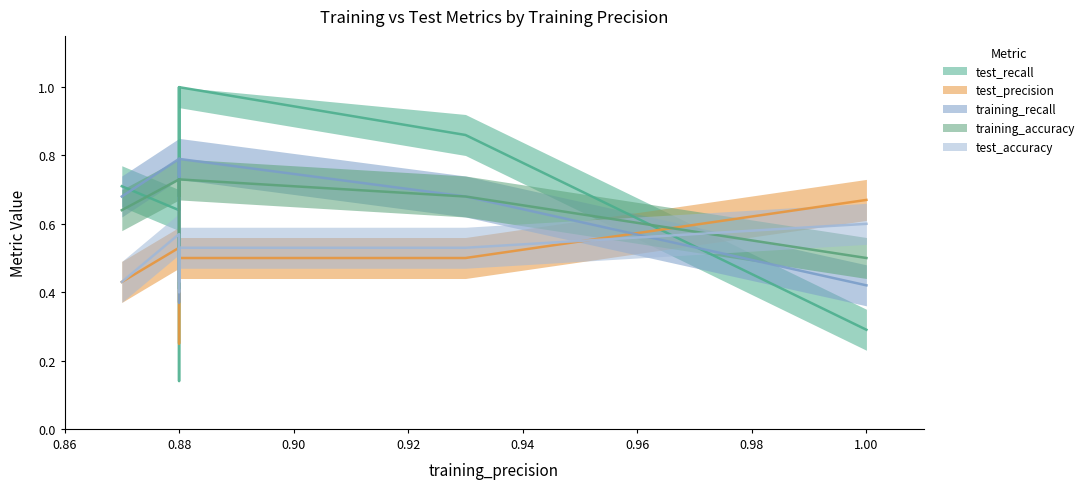

The training_recall series shows 0.4 at 7. True or false?

True